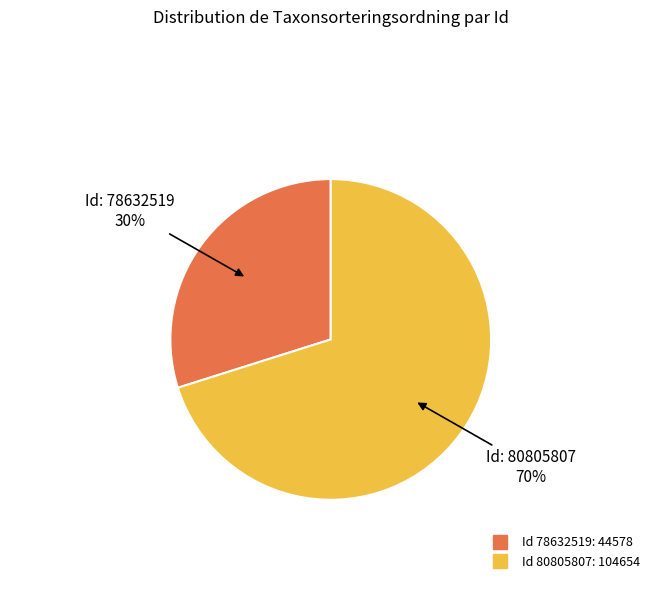

Is there a majority slice in this chart?

Yes